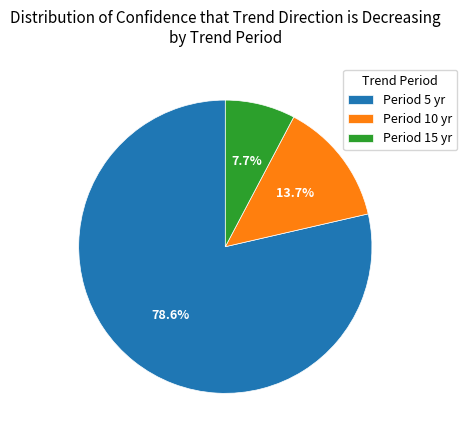

What is the smallest slice in the pie chart?

Period 15 yr